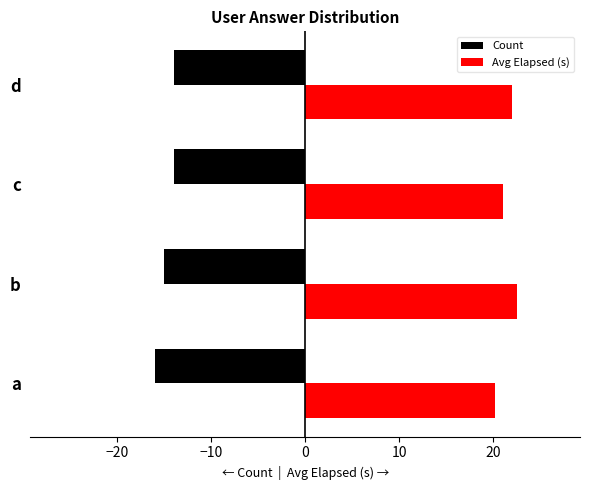

At how many categories does at least one series exceed 19?

4